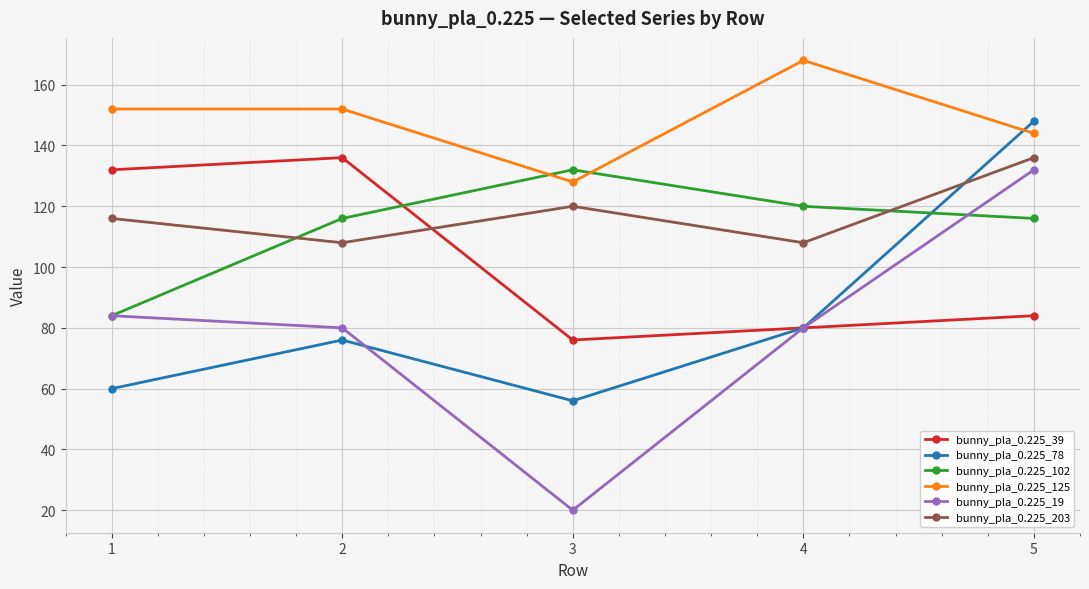

At how many categories does at least one series exceed 52?

5